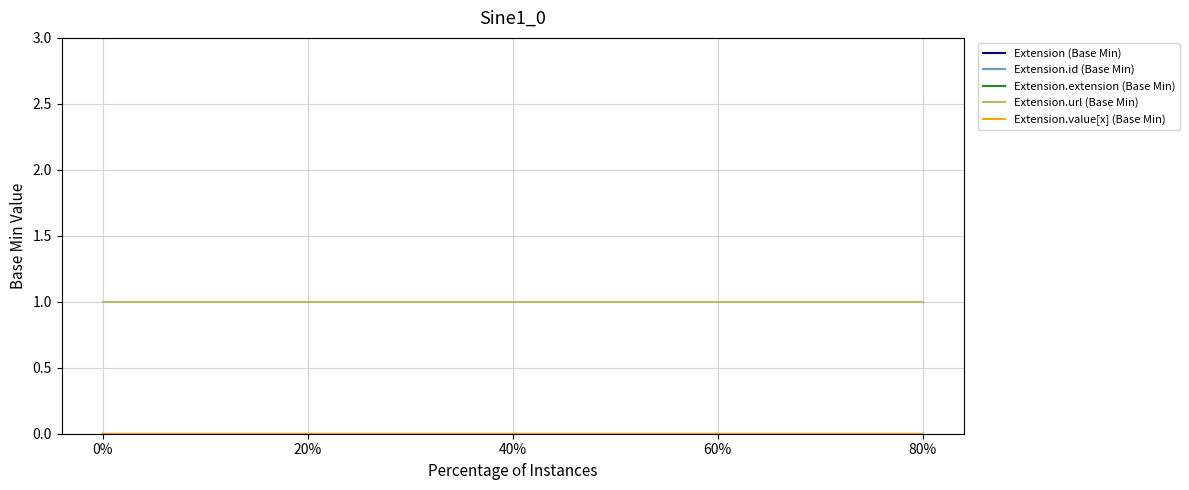

Is this an area chart (filled region under the line)?

No